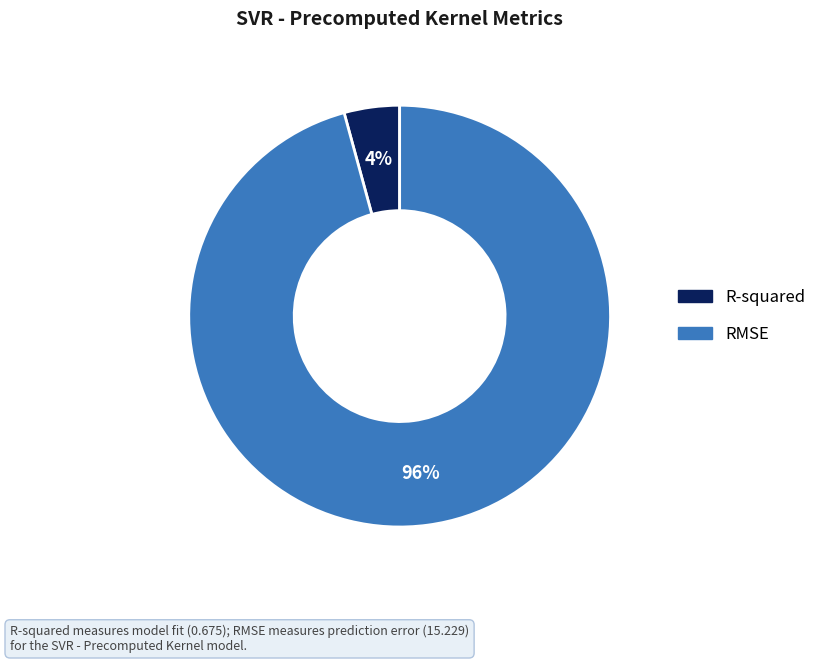

Which has a higher value, RMSE or R-squared?

RMSE